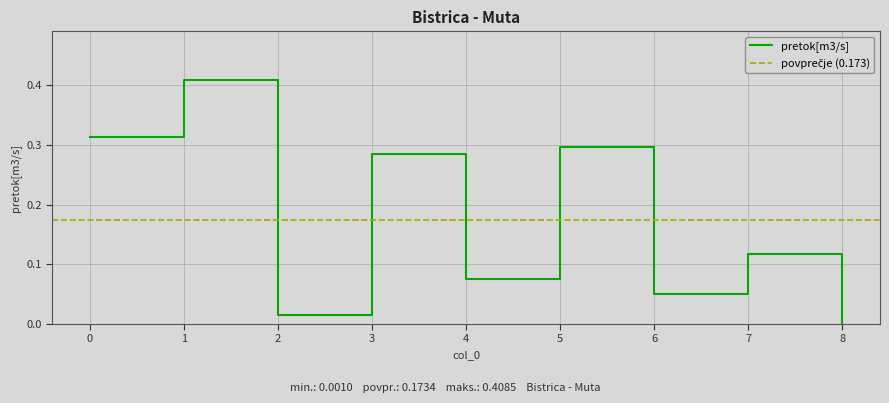

What is the sum of all values?

1.6